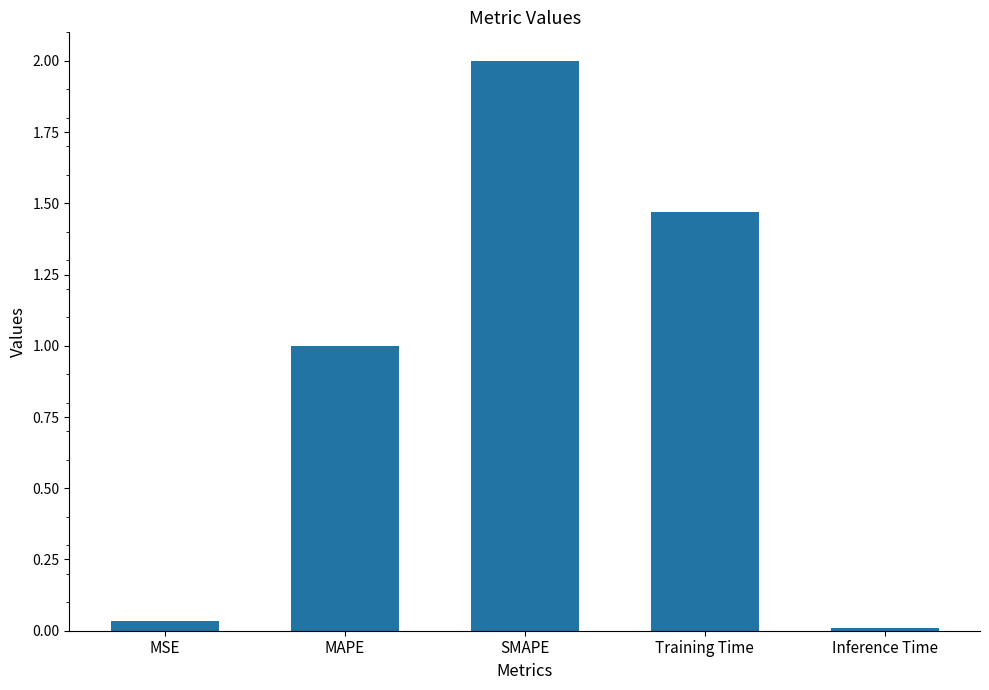

Does the chart contain any negative values?

No